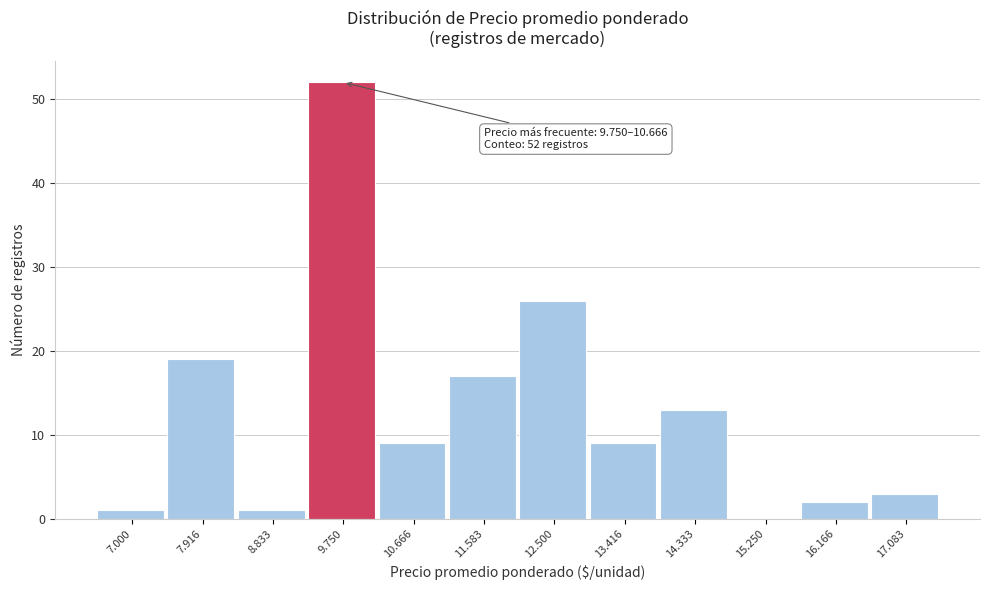

Reading left to right, what are all the values shown in this chart?

7.000=1	7.916=19	8.833=1	9.750=52	10.666=9	11.583=17	12.500=26	13.416=9	14.333=13	15.250=0	16.166=2	17.083=3